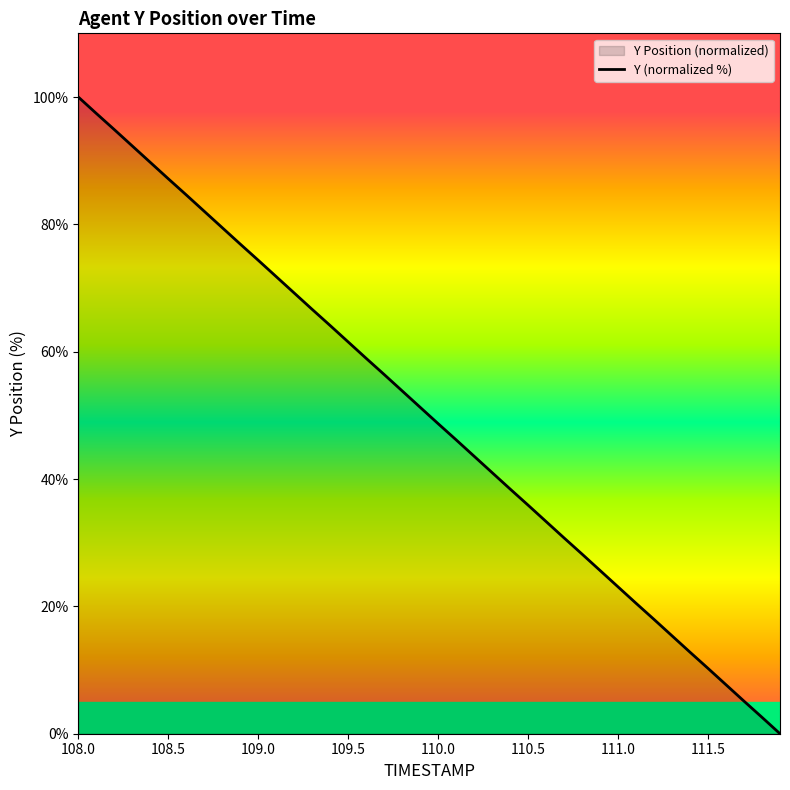

Reading right to left, transcribe all the data shown in this chart.

0.0	2.6	5.1	7.7	10.3	12.8	15.4	17.9	20.5	23.1	25.6	28.2	30.7	33.3	35.9	38.4	41.0	43.6	46.2	48.7	51.3	53.8	56.4	59.0	61.5	64.1	66.6	69.2	71.8	74.4	76.9	79.5	82.1	84.6	87.2	89.7	92.3	94.9	97.4	100.0